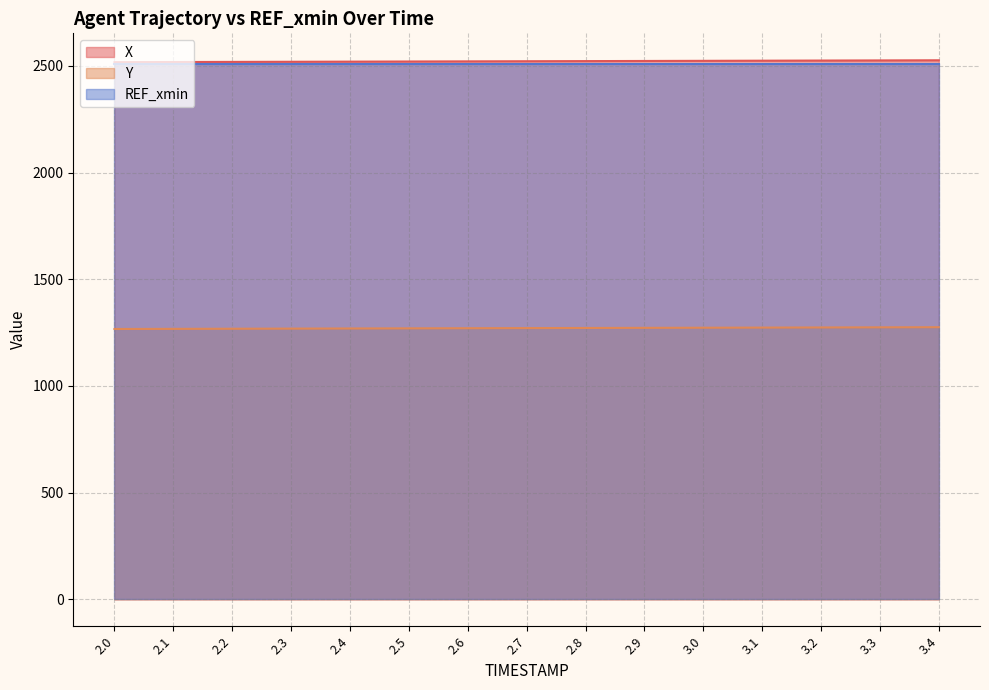

At which label does Y reach its minimum?

2.0